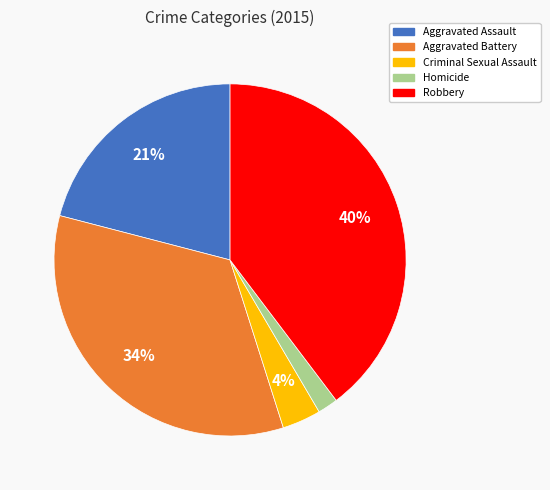

Which has a higher value, Aggravated Battery or Aggravated Assault?

Aggravated Battery